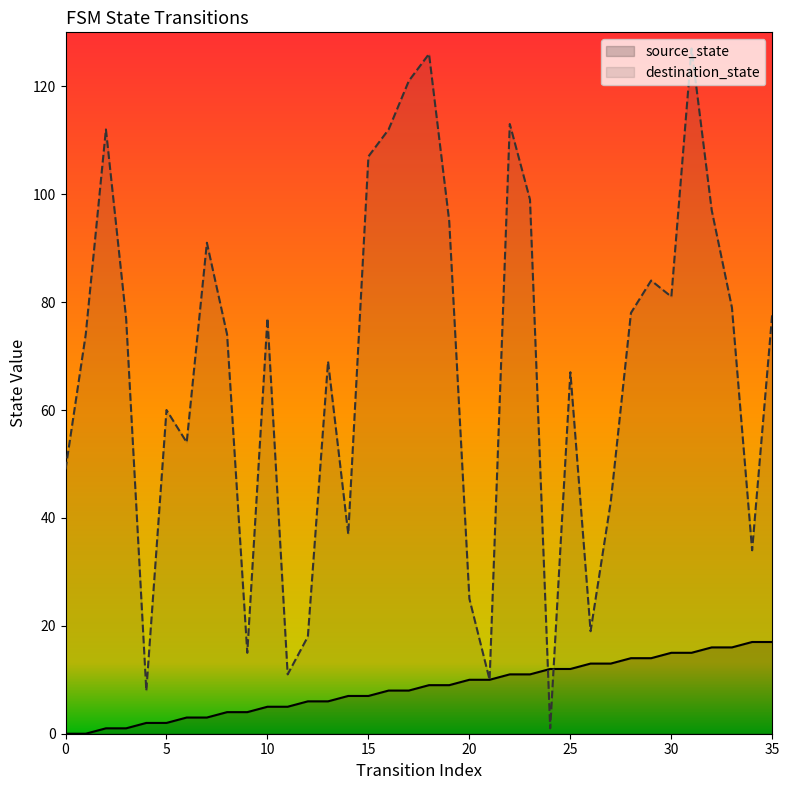

List the series in order of their peak value, highest first.

destination_state, source_state